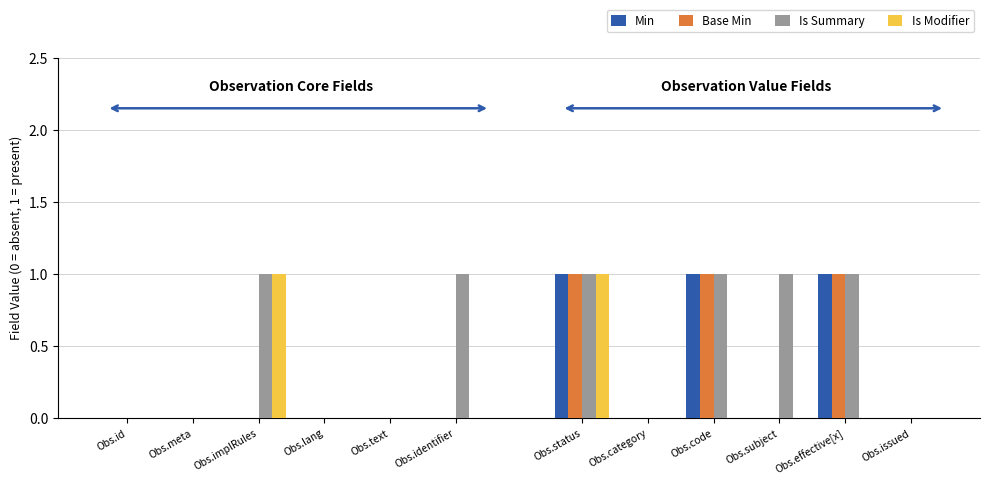

What is the sum of all Min values?

3